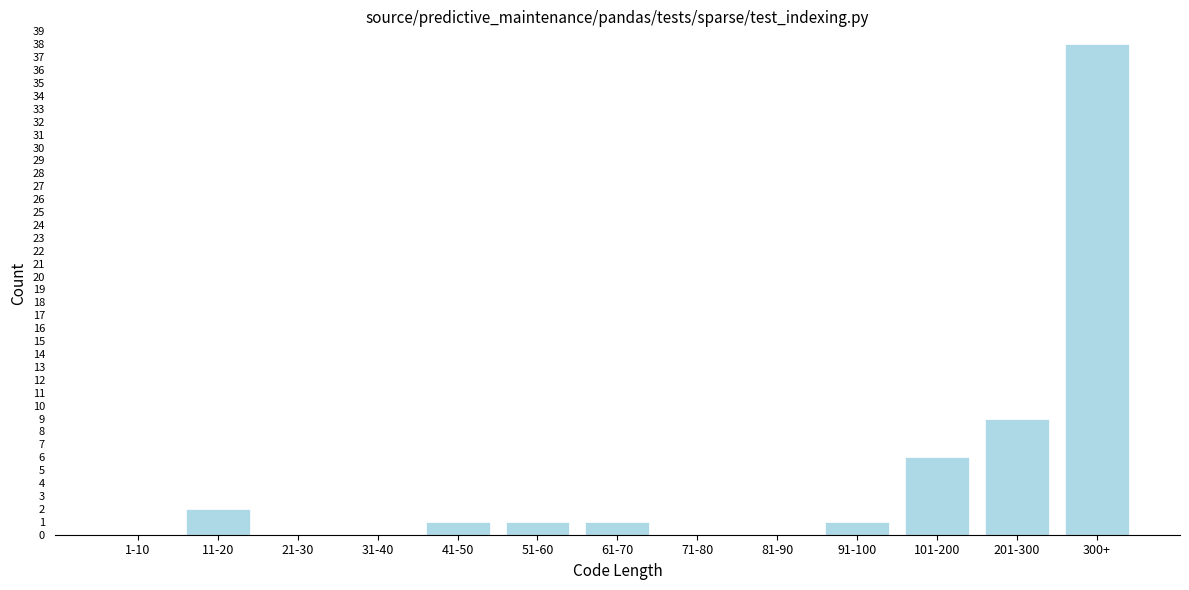

Reading left to right, list all the values displayed in this chart.

1-10=0	11-20=2	21-30=0	31-40=0	41-50=1	51-60=1	61-70=1	71-80=0	81-90=0	91-100=1	101-200=6	201-300=9	300+=38